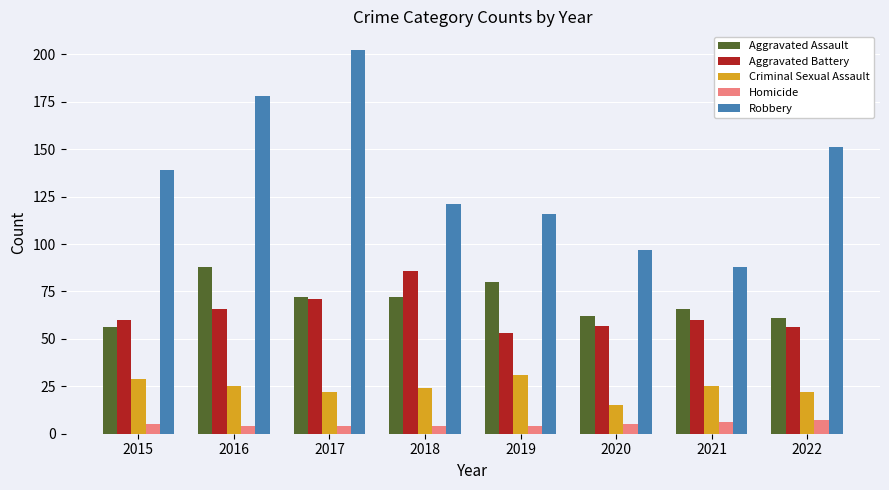

The value of Aggravated Battery at 2016 is 66. True or false?

True